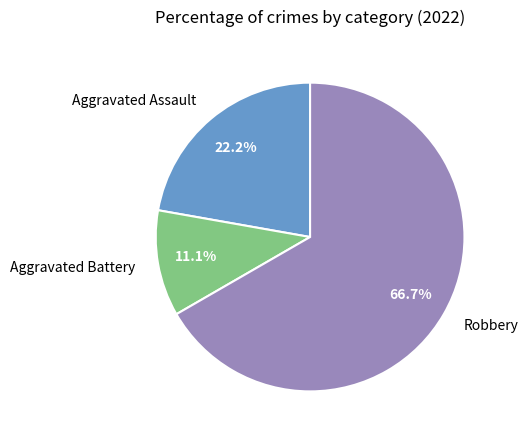

What percentage is the Robbery slice, to the nearest percent?

67%